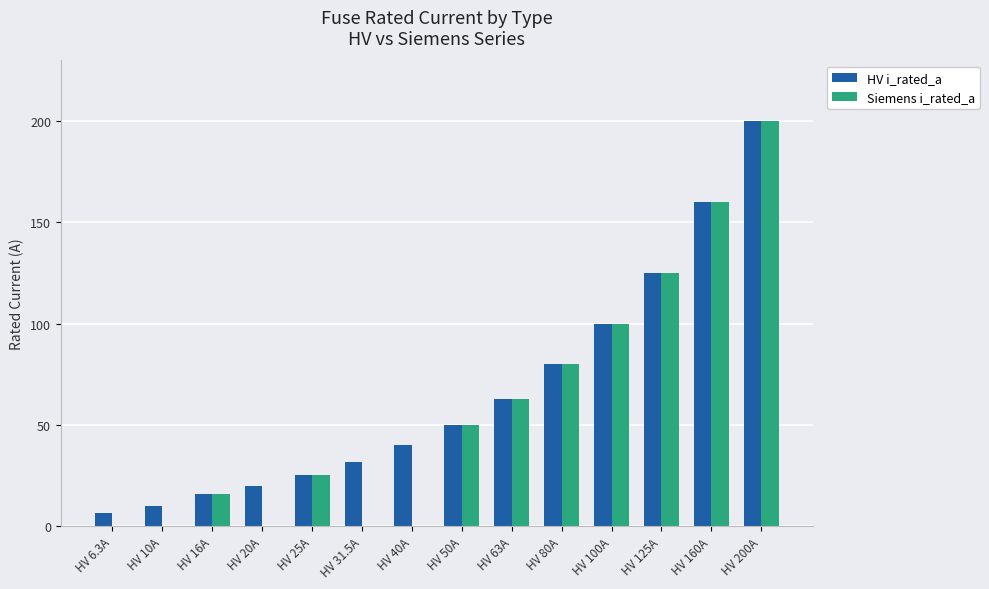

How many groups of bars are there?

14